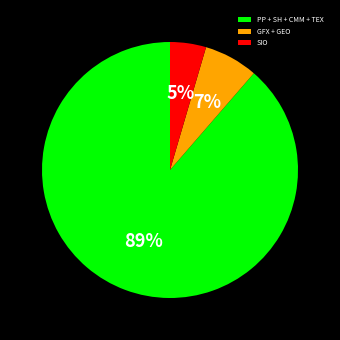

What is the smallest slice in the pie chart?

SIO